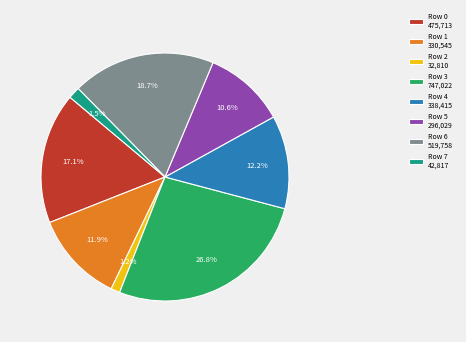

How many slices are in this pie chart?

8